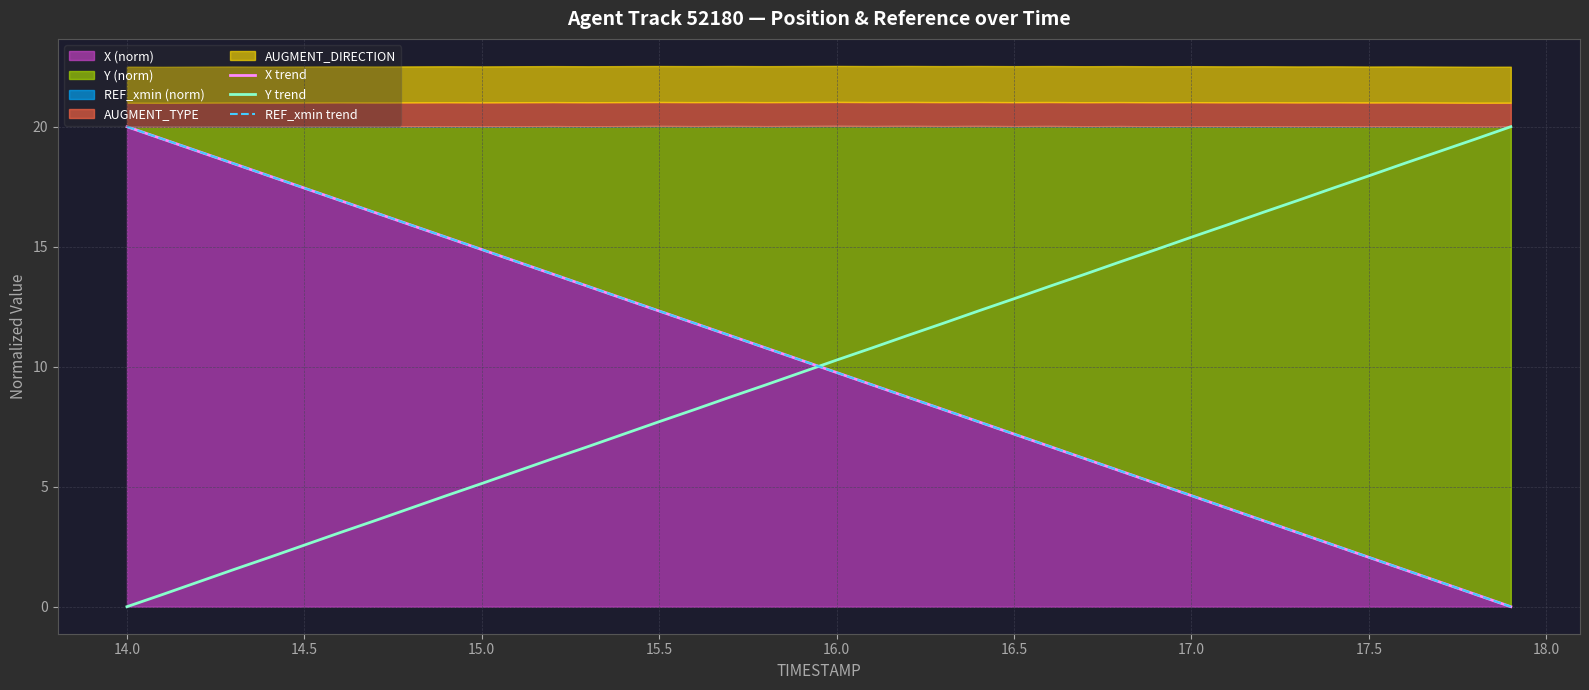

Is the value of X trend at 28 greater than the value of Y trend at 14?

No